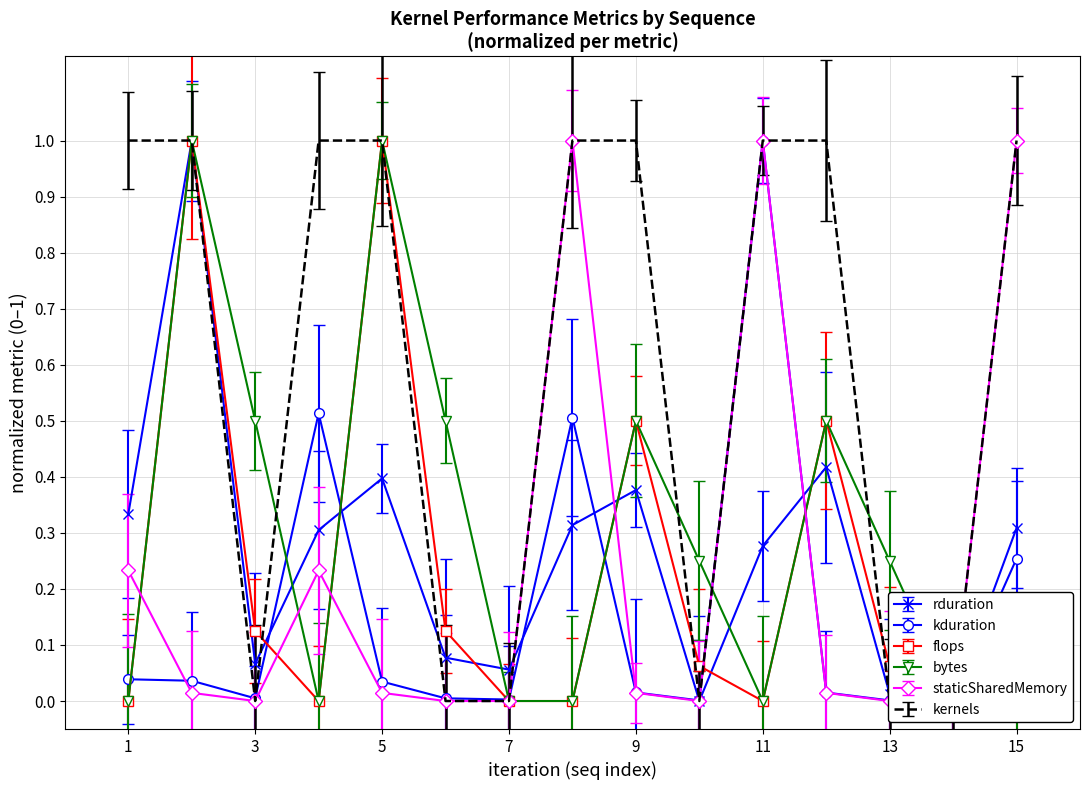

How many positive values does the flops series have?

8